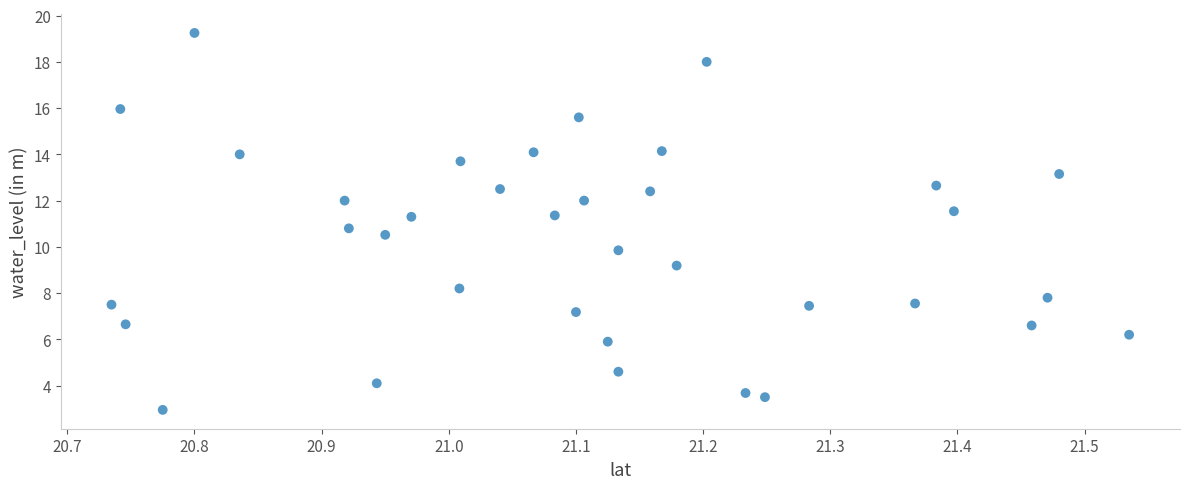

What is the range of Y values (max minus min)?

16.3